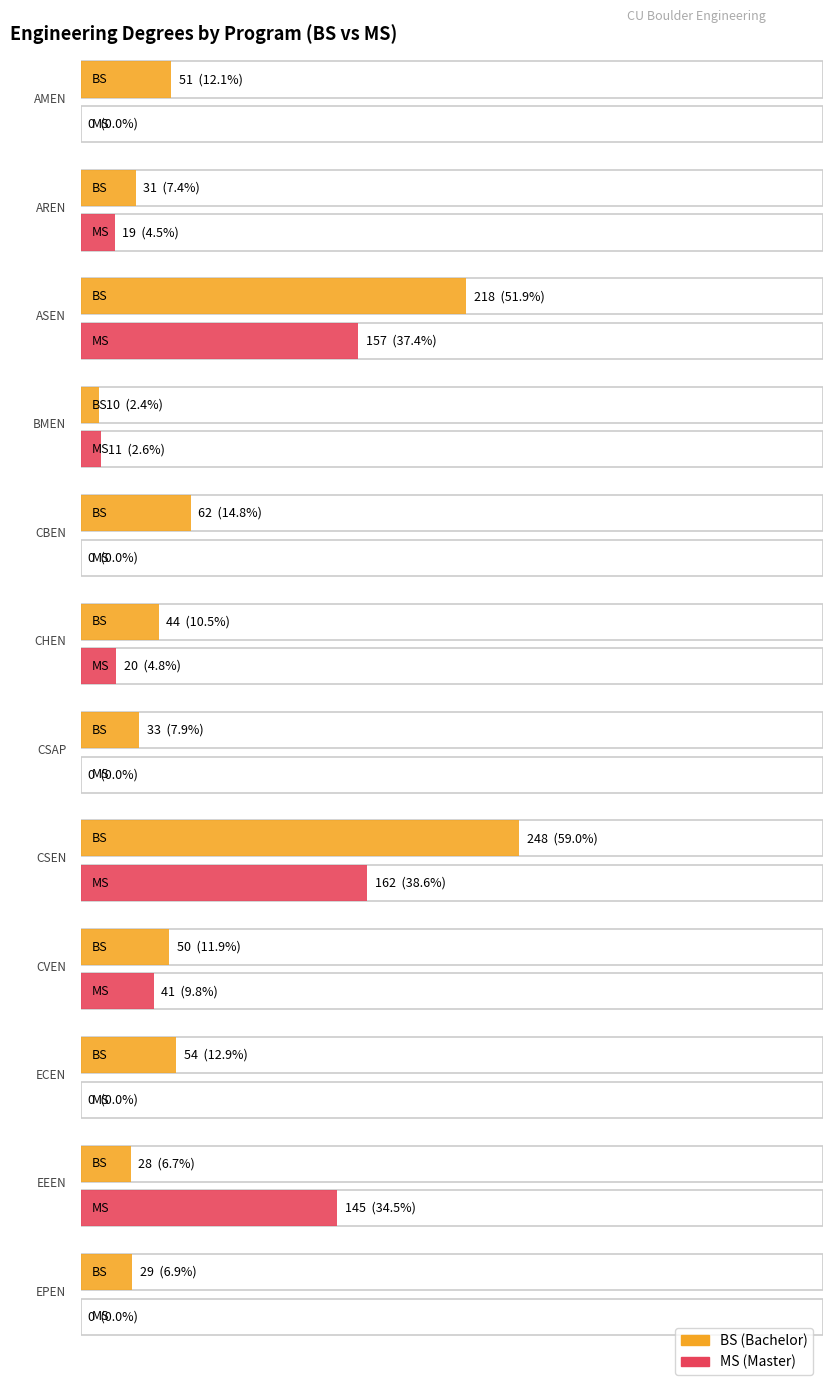

Which series has the largest total across all categories?

BS